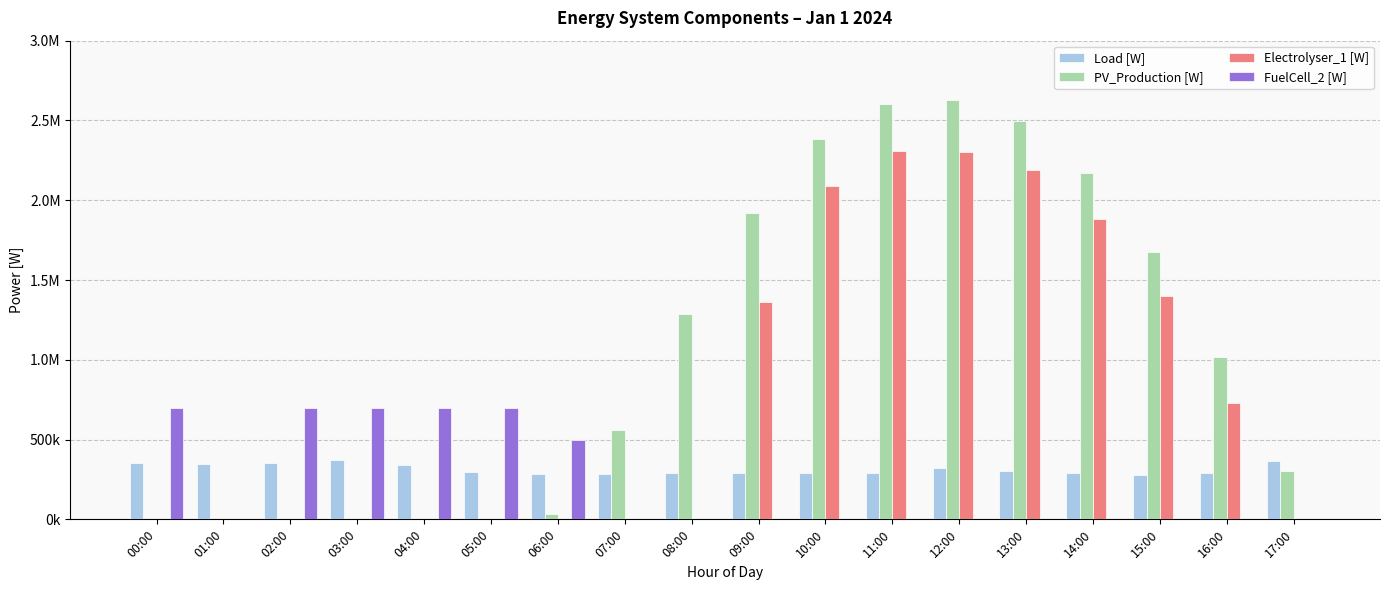

What are all the series names shown in the legend?

Load [W], PV_Production [W], Electrolyser_1 [W], FuelCell_2 [W]